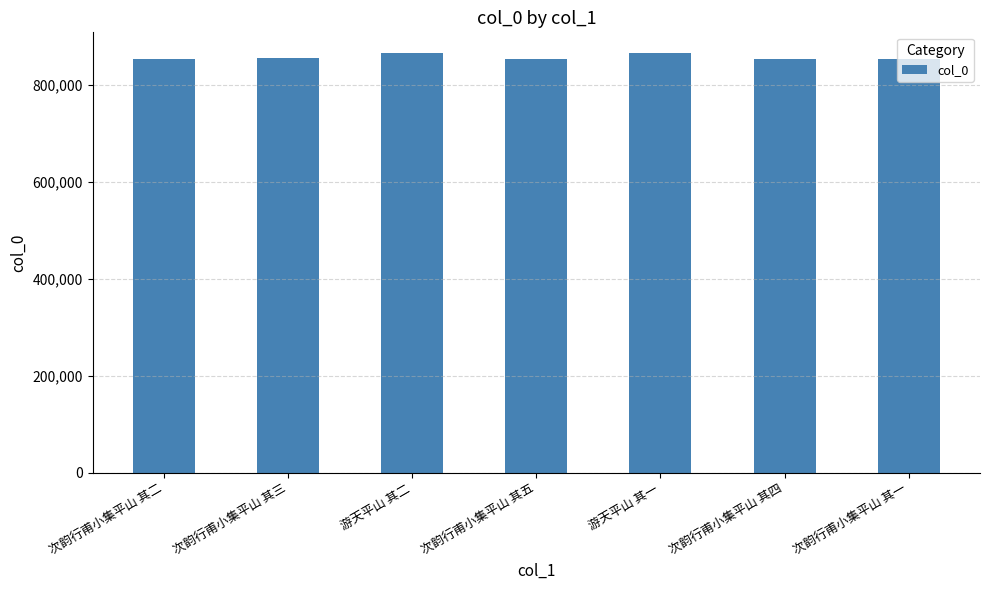

What is the label of the 5th bar from the left?

游天平山 其一